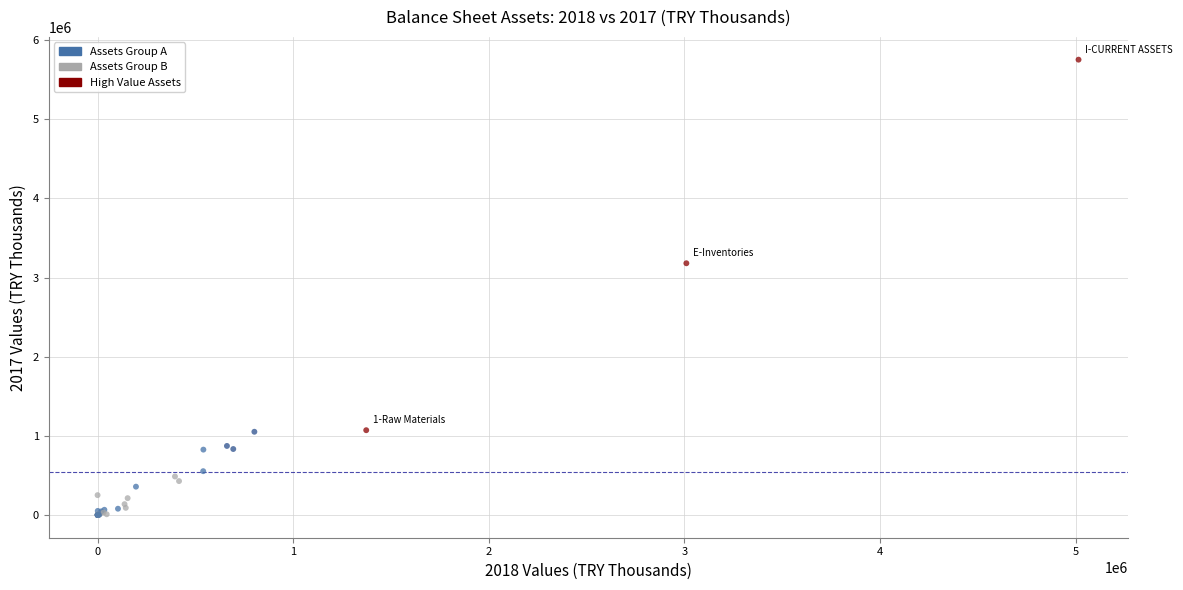

What Y value in the scatter plot is closest to 2876936?

3180845.1